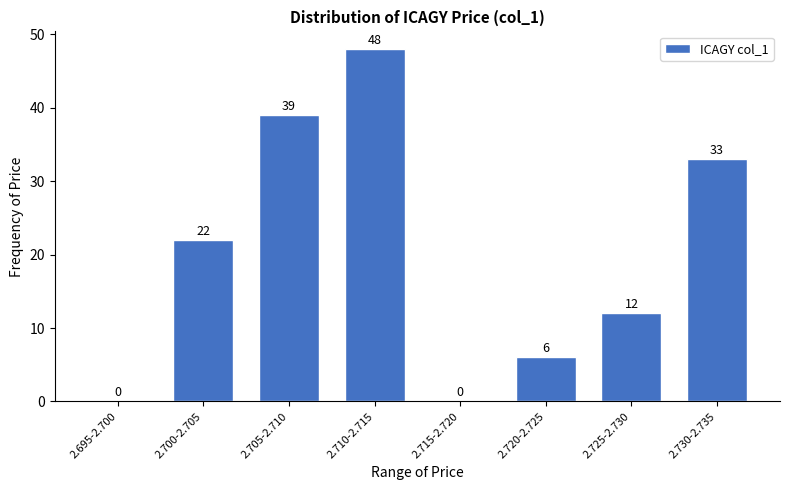

Reading left to right, list all the values displayed in this chart.

2.695-2.700=0	2.700-2.705=22	2.705-2.710=39	2.710-2.715=48	2.715-2.720=0	2.720-2.725=6	2.725-2.730=12	2.730-2.735=33